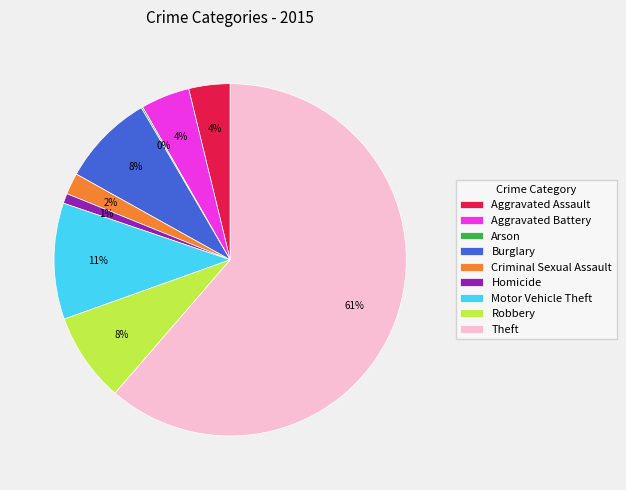

Is there any slice that represents more than half of the pie?

Yes